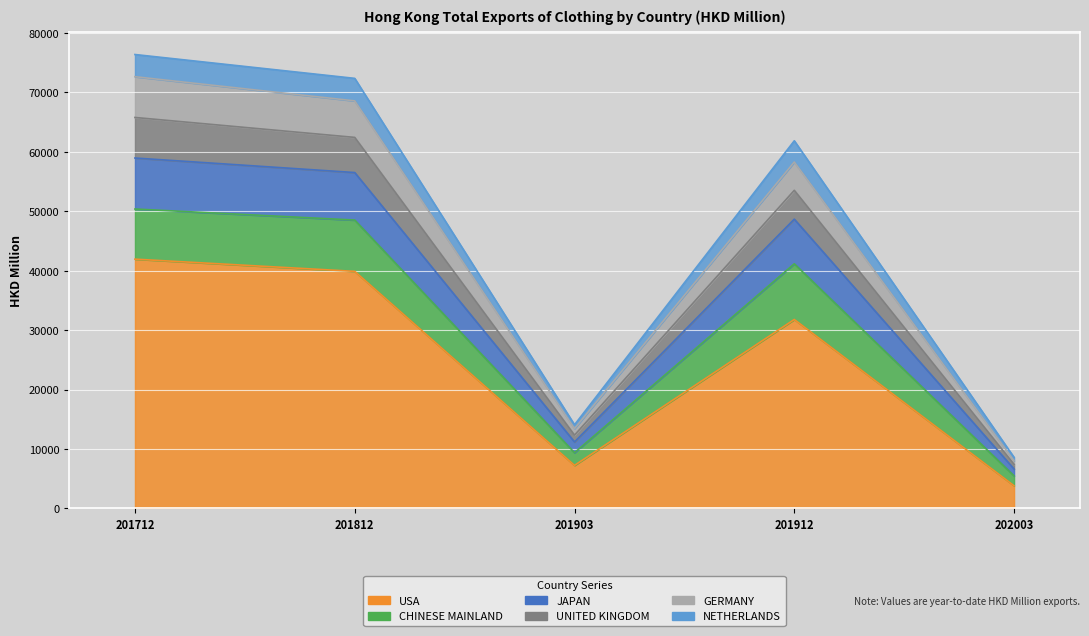

What is the difference between the highest and lowest values at 201812?

32468.1